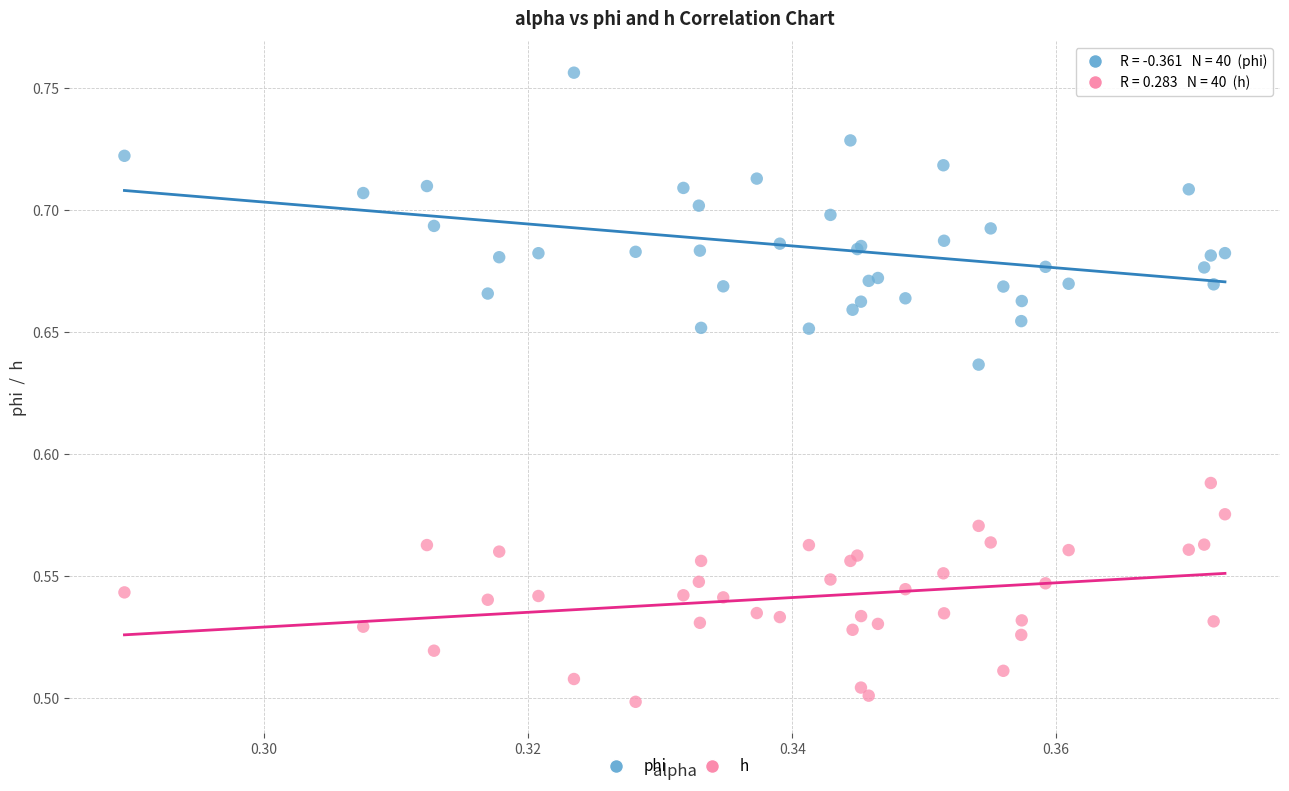

Which series has the widest spread of Y values?

phi